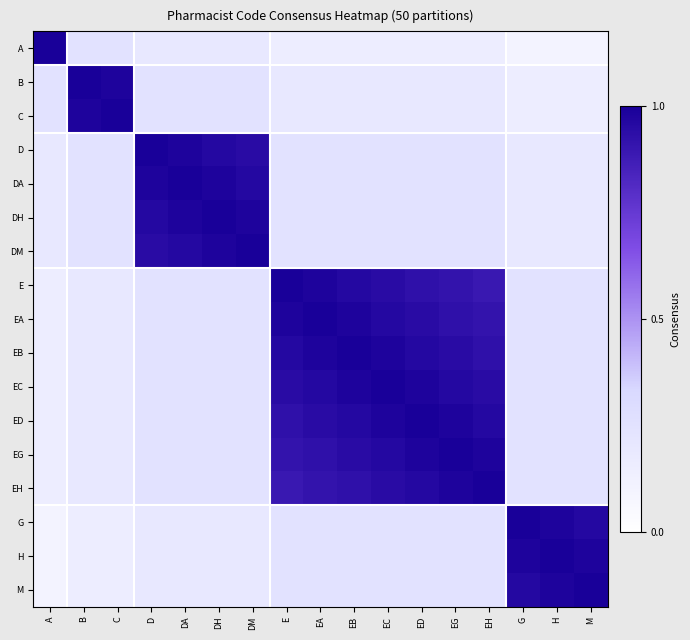

Reading left to right, what are all the values shown in this chart?

A: A=1.0	B=0.2	C=0.2	D=0.2	DA=0.2	DH=0.2	DM=0.2	E=0.1	EA=0.1	EB=0.1	EC=0.1	ED=0.1	EG=0.1	EH=0.1	G=0.1	H=0.1	M=0.1
B: A=0.2	B=1.0	C=1.0	D=0.2	DA=0.2	DH=0.2	DM=0.2	E=0.2	EA=0.2	EB=0.2	EC=0.2	ED=0.2	EG=0.2	EH=0.2	G=0.1	H=0.1	M=0.1
C: A=0.2	B=1.0	C=1.0	D=0.2	DA=0.2	DH=0.2	DM=0.2	E=0.2	EA=0.2	EB=0.2	EC=0.2	ED=0.2	EG=0.2	EH=0.2	G=0.1	H=0.1	M=0.1
D: A=0.2	B=0.2	C=0.2	D=1.0	DA=1.0	DH=1.0	DM=0.9	E=0.2	EA=0.2	EB=0.2	EC=0.2	ED=0.2	EG=0.2	EH=0.2	G=0.2	H=0.2	M=0.2
DA: A=0.2	B=0.2	C=0.2	D=1.0	DA=1.0	DH=1.0	DM=1.0	E=0.2	EA=0.2	EB=0.2	EC=0.2	ED=0.2	EG=0.2	EH=0.2	G=0.2	H=0.2	M=0.2
DH: A=0.2	B=0.2	C=0.2	D=1.0	DA=1.0	DH=1.0	DM=1.0	E=0.2	EA=0.2	EB=0.2	EC=0.2	ED=0.2	EG=0.2	EH=0.2	G=0.2	H=0.2	M=0.2
DM: A=0.2	B=0.2	C=0.2	D=0.9	DA=1.0	DH=1.0	DM=1.0	E=0.2	EA=0.2	EB=0.2	EC=0.2	ED=0.2	EG=0.2	EH=0.2	G=0.2	H=0.2	M=0.2
E: A=0.1	B=0.2	C=0.2	D=0.2	DA=0.2	DH=0.2	DM=0.2	E=1.0	EA=1.0	EB=1.0	EC=0.9	ED=0.9	EG=0.9	EH=0.9	G=0.2	H=0.2	M=0.2
EA: A=0.1	B=0.2	C=0.2	D=0.2	DA=0.2	DH=0.2	DM=0.2	E=1.0	EA=1.0	EB=1.0	EC=1.0	ED=0.9	EG=0.9	EH=0.9	G=0.2	H=0.2	M=0.2
EB: A=0.1	B=0.2	C=0.2	D=0.2	DA=0.2	DH=0.2	DM=0.2	E=1.0	EA=1.0	EB=1.0	EC=1.0	ED=1.0	EG=0.9	EH=0.9	G=0.2	H=0.2	M=0.2
EC: A=0.1	B=0.2	C=0.2	D=0.2	DA=0.2	DH=0.2	DM=0.2	E=0.9	EA=1.0	EB=1.0	EC=1.0	ED=1.0	EG=1.0	EH=0.9	G=0.2	H=0.2	M=0.2
ED: A=0.1	B=0.2	C=0.2	D=0.2	DA=0.2	DH=0.2	DM=0.2	E=0.9	EA=0.9	EB=1.0	EC=1.0	ED=1.0	EG=1.0	EH=1.0	G=0.2	H=0.2	M=0.2
EG: A=0.1	B=0.2	C=0.2	D=0.2	DA=0.2	DH=0.2	DM=0.2	E=0.9	EA=0.9	EB=0.9	EC=1.0	ED=1.0	EG=1.0	EH=1.0	G=0.2	H=0.2	M=0.2
EH: A=0.1	B=0.2	C=0.2	D=0.2	DA=0.2	DH=0.2	DM=0.2	E=0.9	EA=0.9	EB=0.9	EC=0.9	ED=1.0	EG=1.0	EH=1.0	G=0.2	H=0.2	M=0.2
G: A=0.1	B=0.1	C=0.1	D=0.2	DA=0.2	DH=0.2	DM=0.2	E=0.2	EA=0.2	EB=0.2	EC=0.2	ED=0.2	EG=0.2	EH=0.2	G=1.0	H=1.0	M=1.0
H: A=0.1	B=0.1	C=0.1	D=0.2	DA=0.2	DH=0.2	DM=0.2	E=0.2	EA=0.2	EB=0.2	EC=0.2	ED=0.2	EG=0.2	EH=0.2	G=1.0	H=1.0	M=1.0
M: A=0.1	B=0.1	C=0.1	D=0.2	DA=0.2	DH=0.2	DM=0.2	E=0.2	EA=0.2	EB=0.2	EC=0.2	ED=0.2	EG=0.2	EH=0.2	G=1.0	H=1.0	M=1.0